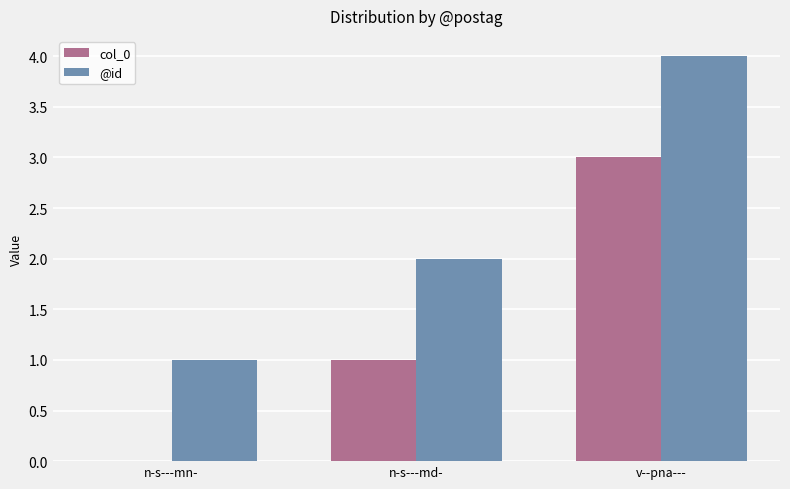

What is the sum of the col_0 values at n-s---md- and v--pna---?

4